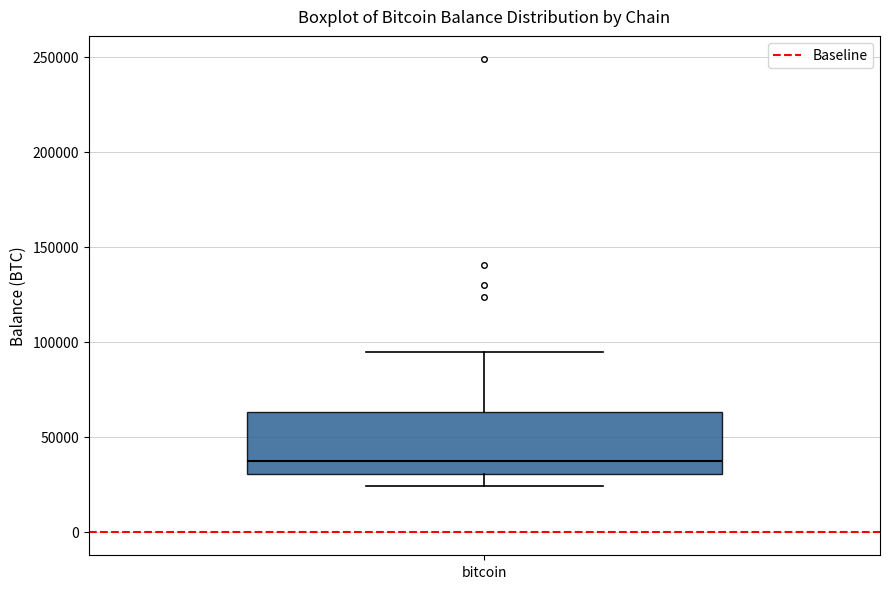

Transcribe this box plot: give where the median line is, the range the box spans, and where the two whiskers end, as read against the y-axis. The values are not printed on the chart, so give them approximately, as read against the axis.

median 35000, box 30000 to 65000, whiskers 25000 to 95000